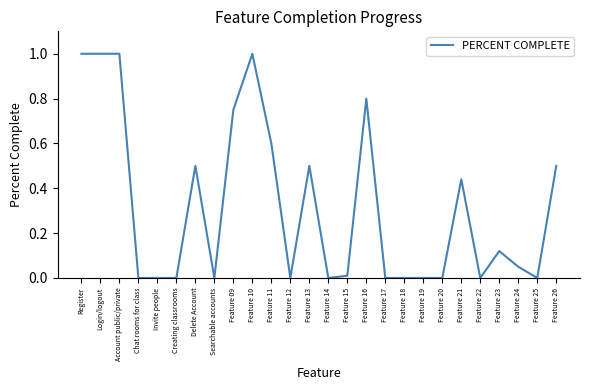

How many categories are shown in the chart?

26